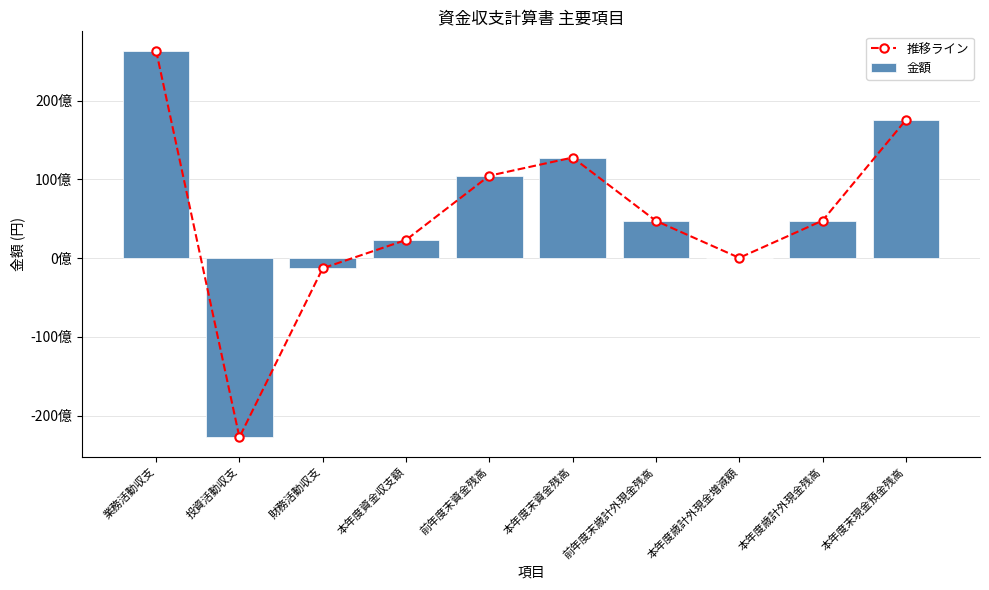

The value of 金額 at 投資活動収支 is -37335930123. True or false?

False